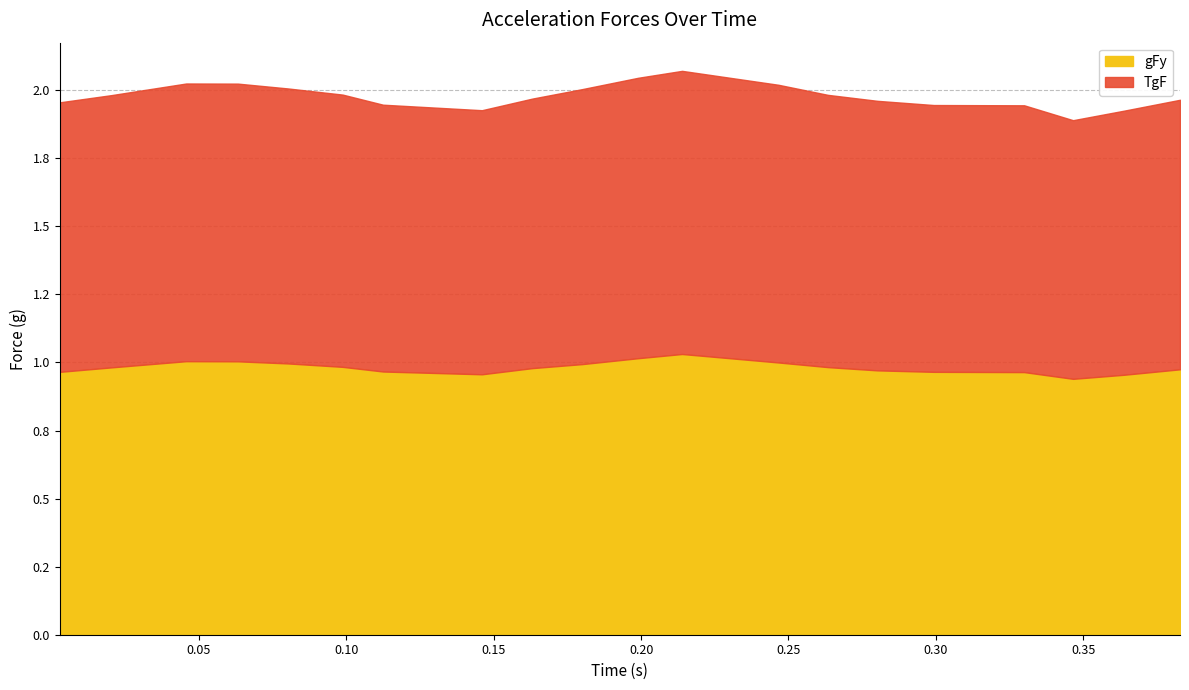

The TgF series shows 1.0 at 0.16312. True or false?

True